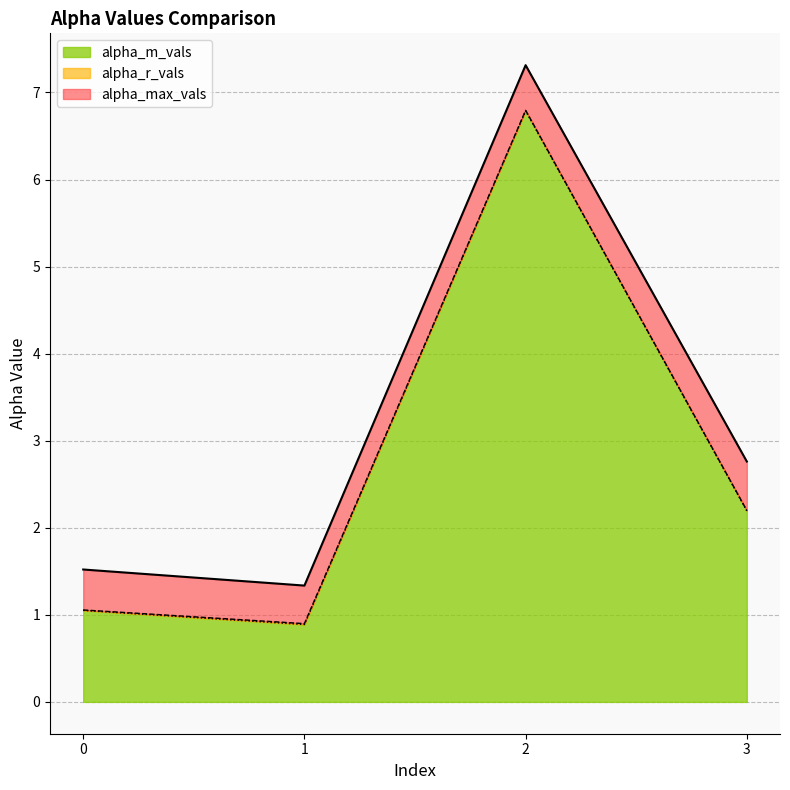

True or false: alpha_m_vals and alpha_max_vals intersect in this chart.

False